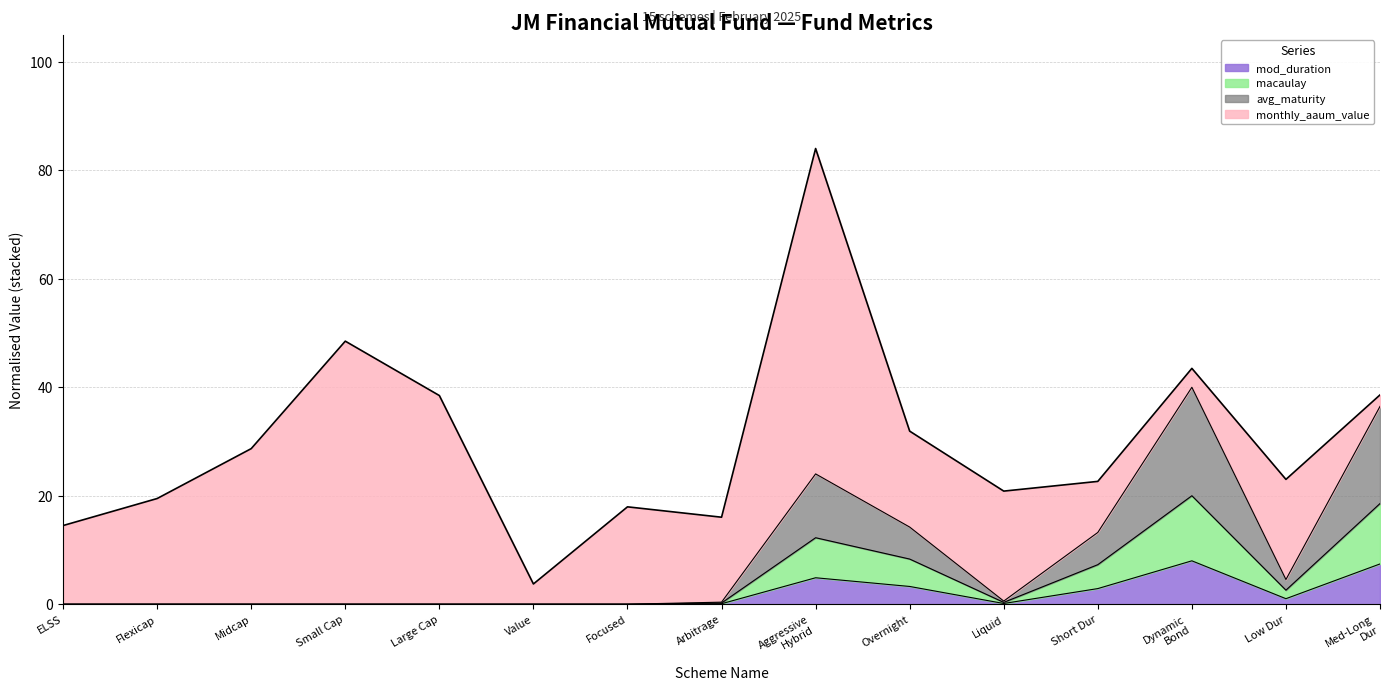

What is the total value across all series at ELSS?

14.5